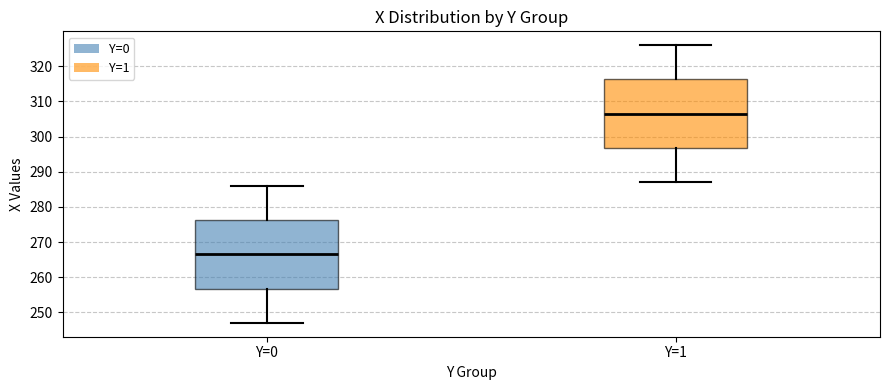

Which box's median line is the lowest?

Y=0